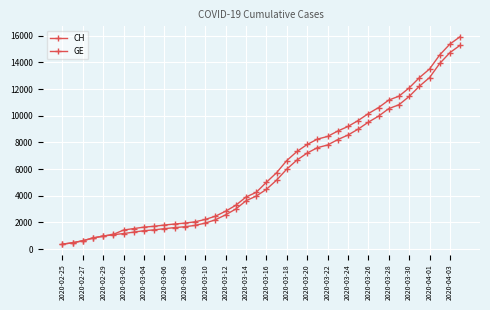

Reading left to right, extract all data points from this chart.

CH: 375	479	630	840	981	1113	1436	1544	1652	1715	1809	1885	1952	2051	2226	2472	2845	3291	3908	4259	5012	5731	6644	7323	7847	8249	8449	8855	9196	9642	10162	10613	11175	11467	12086	12852	13505	14561	15375	15926
GE: 375	479	630	840	981	1083	1171	1278	1384	1447	1538	1614	1681	1780	1955	2201	2574	3010	3627	3978	4485	5174	6002	6681	7205	7607	7807	8213	8554	9000	9520	9971	10533	10825	11444	12210	12863	13919	14733	15284